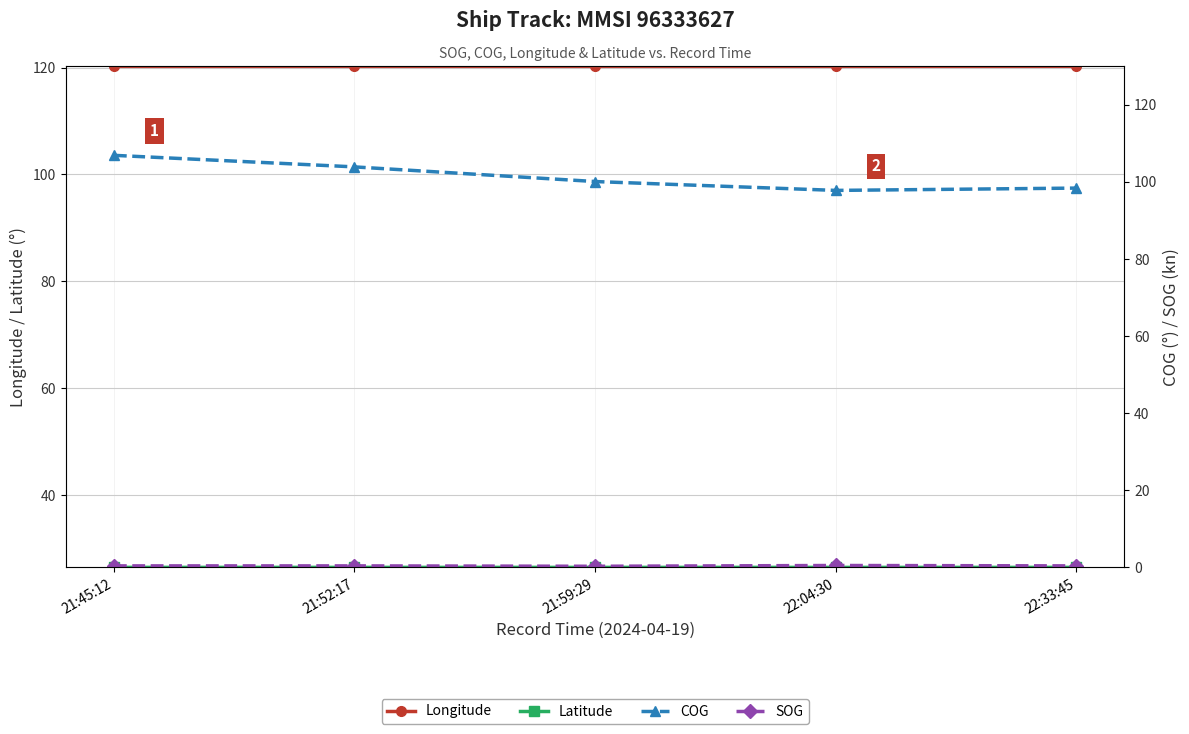

Which series changed the most between 22:04:30 and 22:33:45?

COG